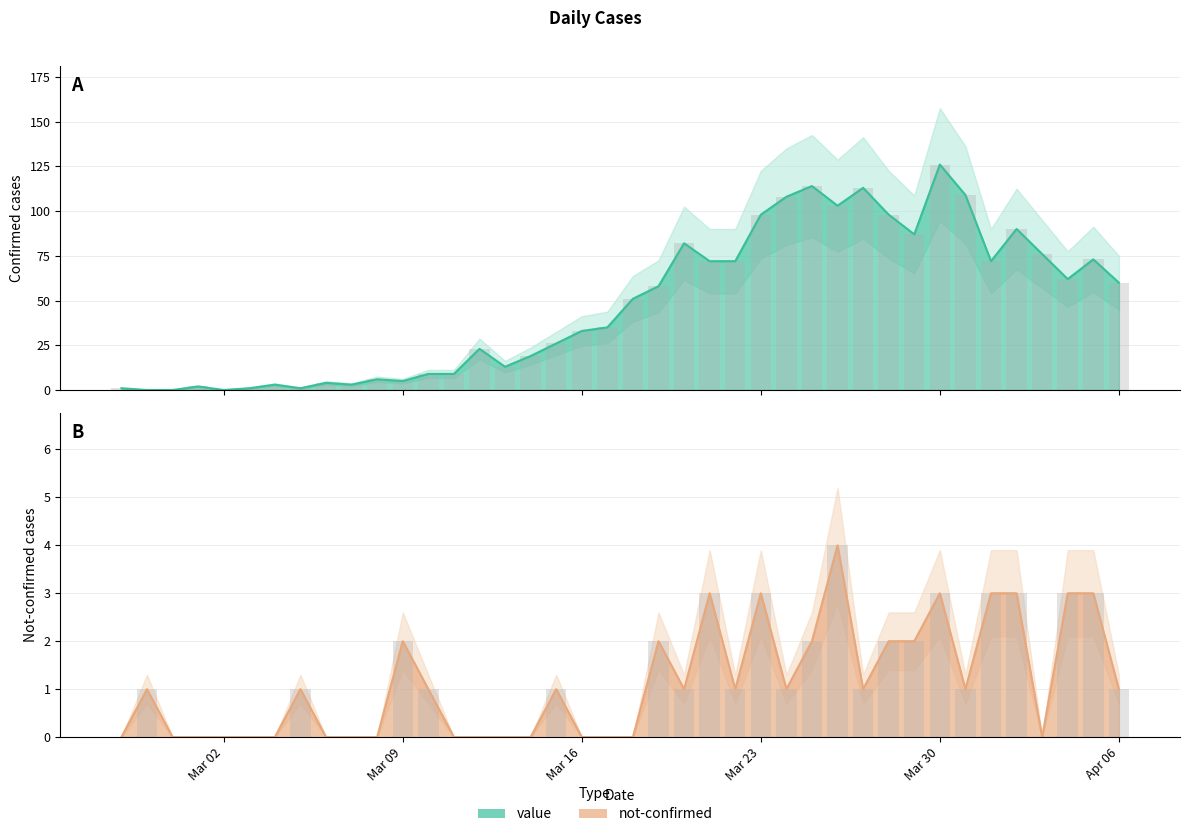

What is the sum of all not-confirmed values?

45